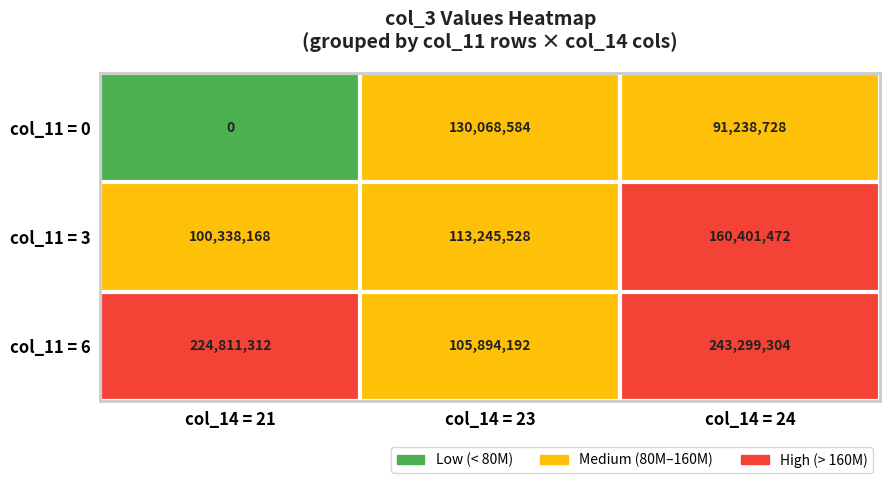

True or false: col_11 = 0 has a value of 206724173 at col_14 = 23.

False